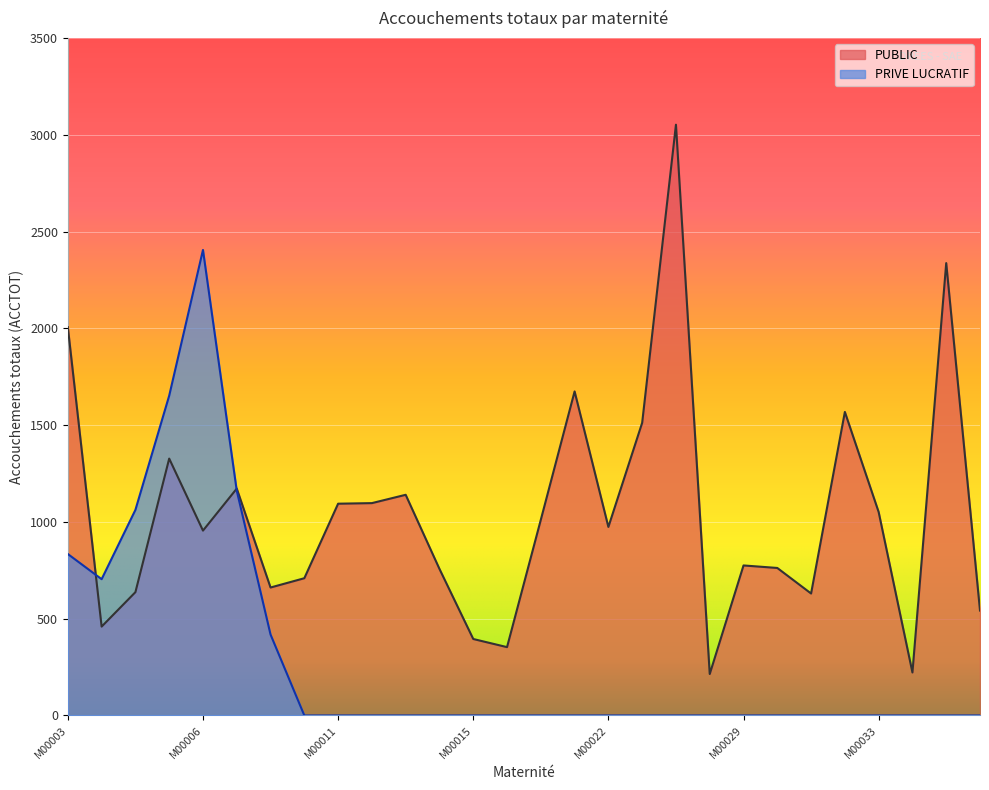

How many points are lower than both their immediate neighbors (excluding endpoints)?

8